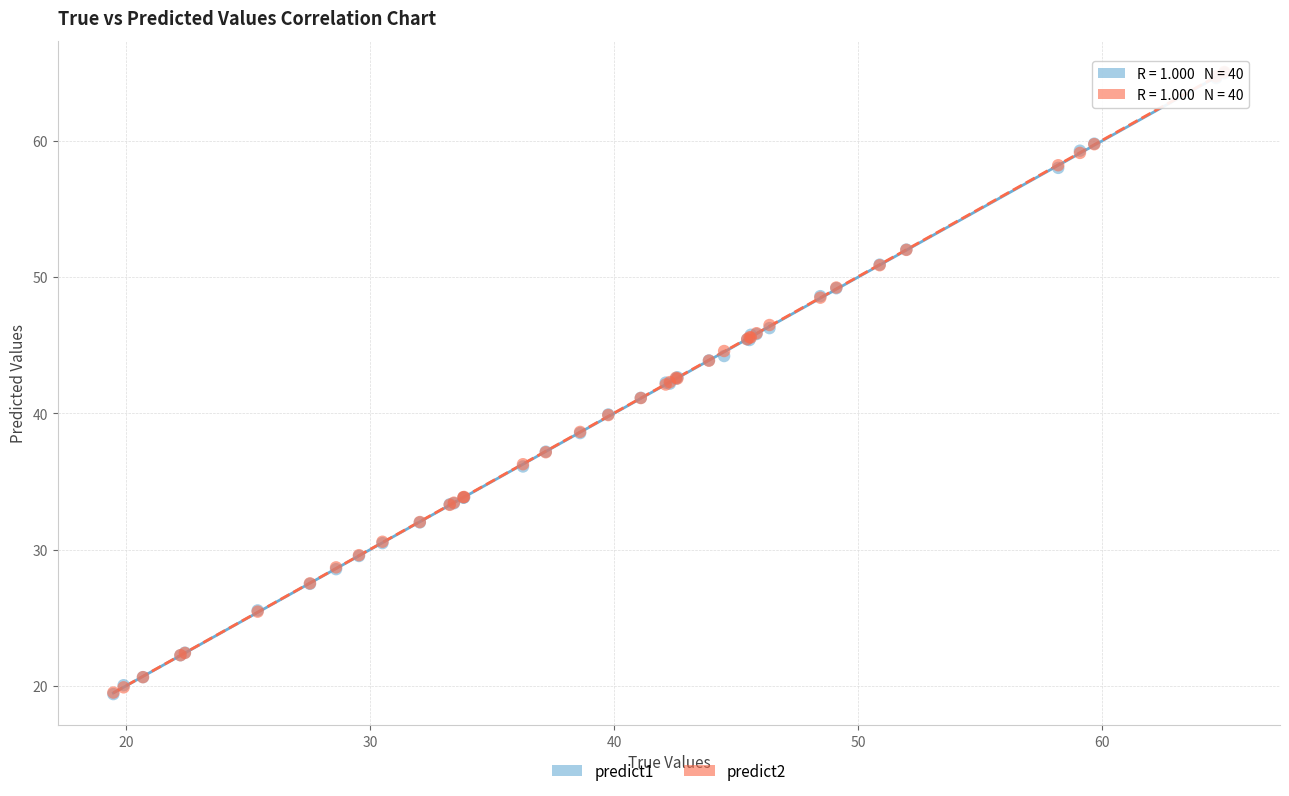

What are all the series names shown in the legend?

predict1, predict2